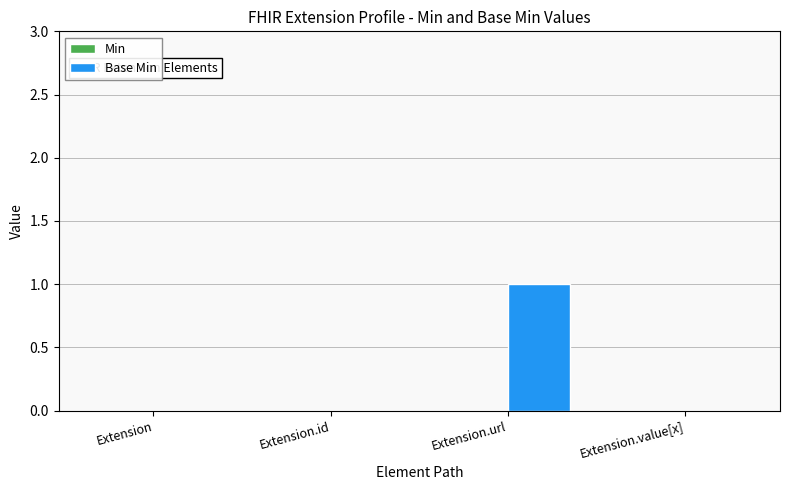

Between Extension.url and Extension.value[x], which is larger?

Extension.url